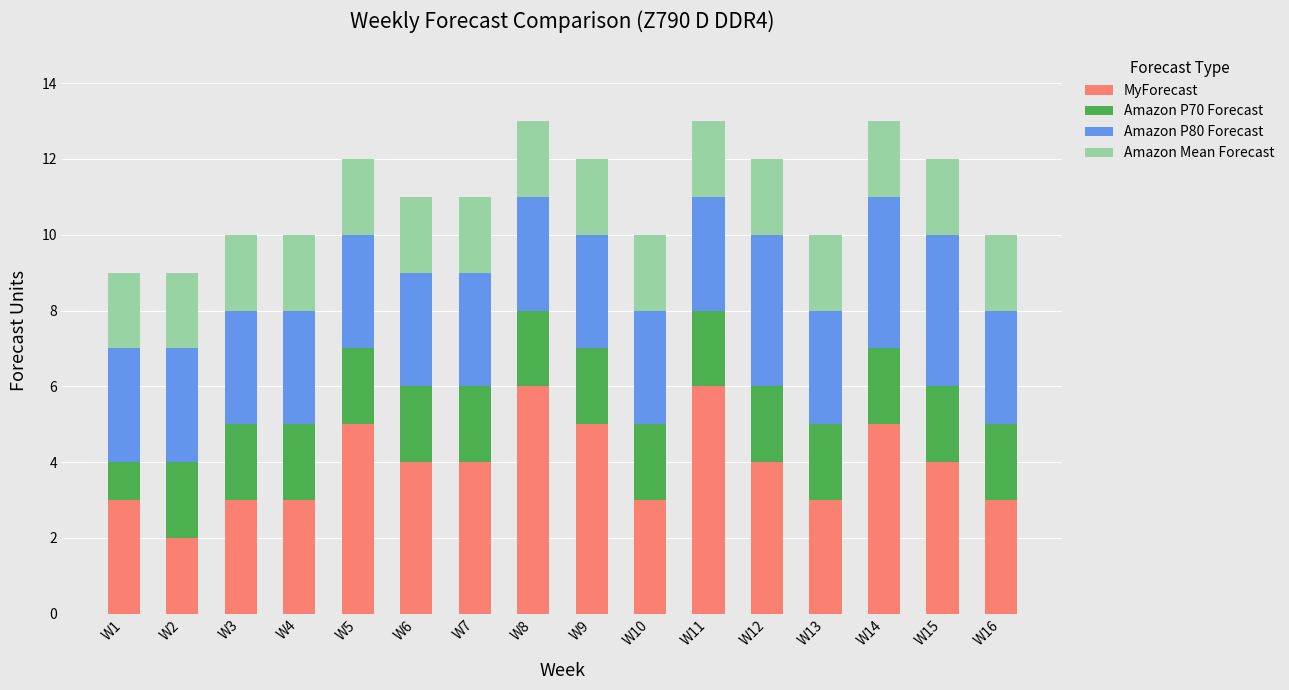

What are all the series names shown in the legend?

MyForecast, Amazon P70 Forecast, Amazon P80 Forecast, Amazon Mean Forecast